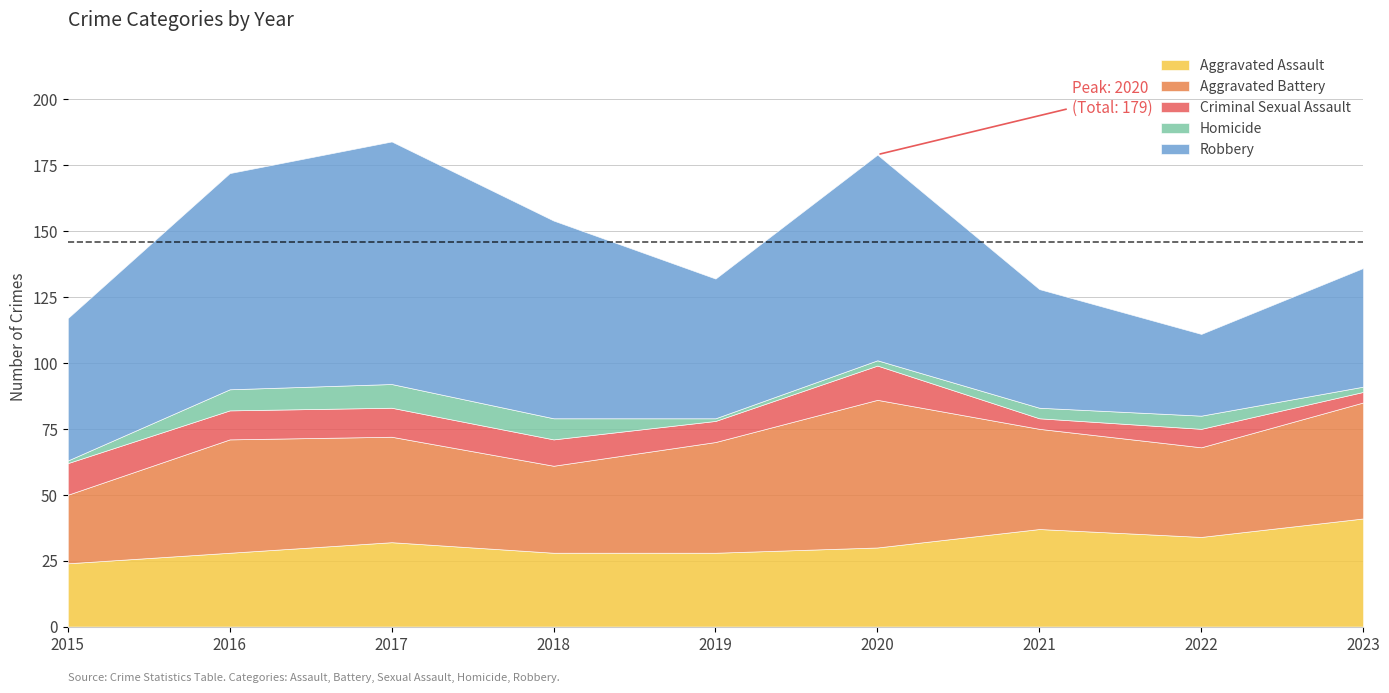

At which category does Aggravated Assault reach its first local peak?

2017